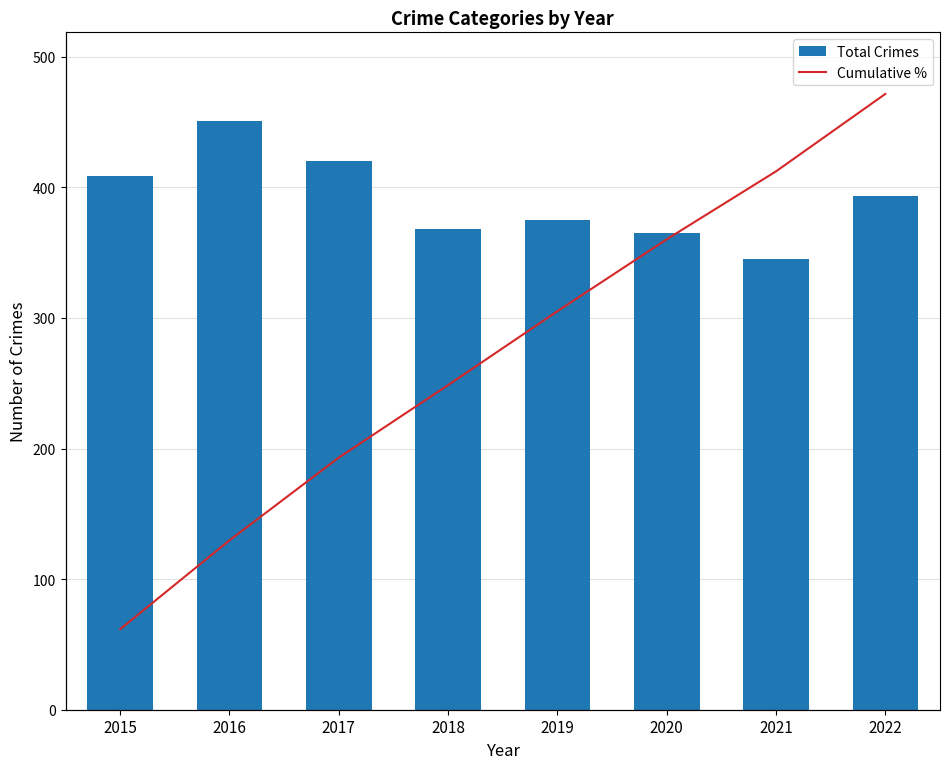

How many data points in Cumulative % are less than 64?

4